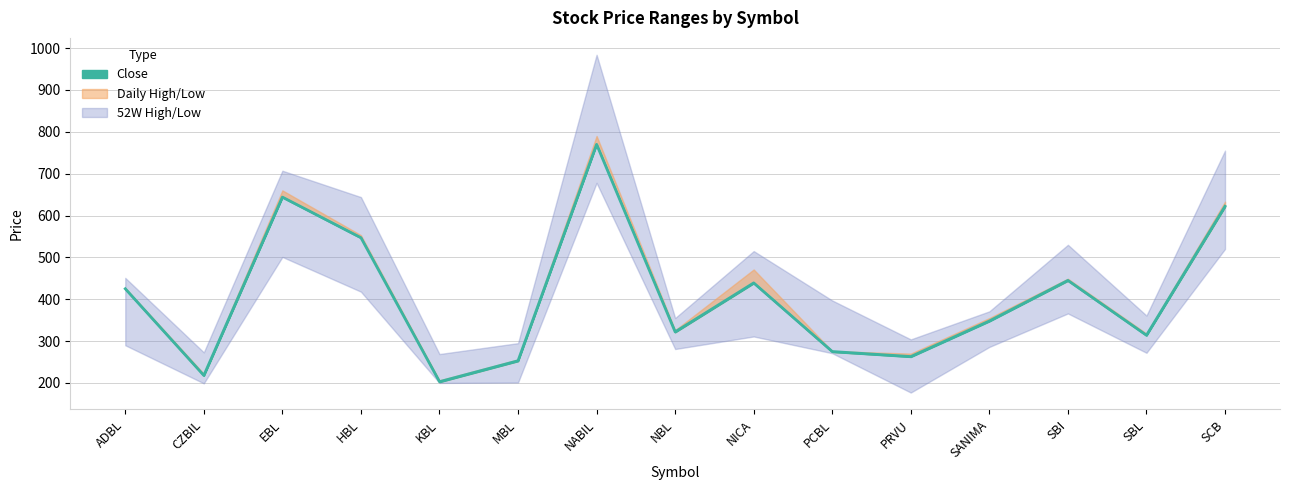

Is the value of 52W High at EBL greater than the value of Low at SBI?

Yes